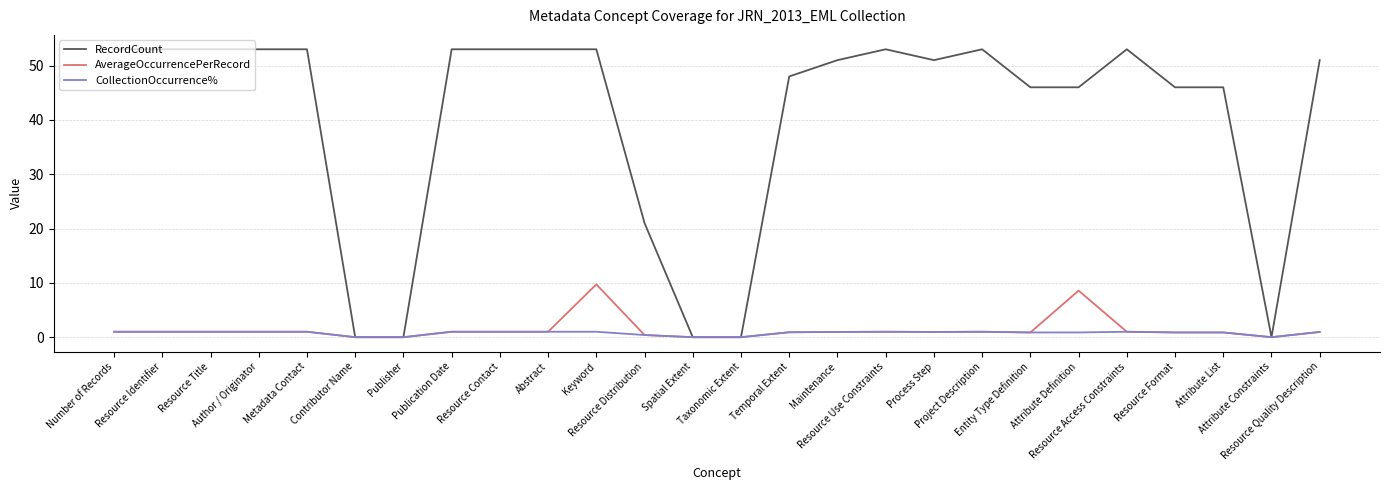

List the series in order of their peak value, lowest first.

CollectionOccurrence%, AverageOccurrencePerRecord, RecordCount